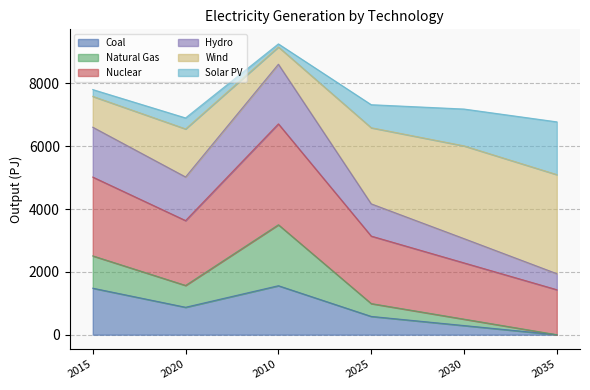

The value of Coal at 2020 is 1406.7. True or false?

False